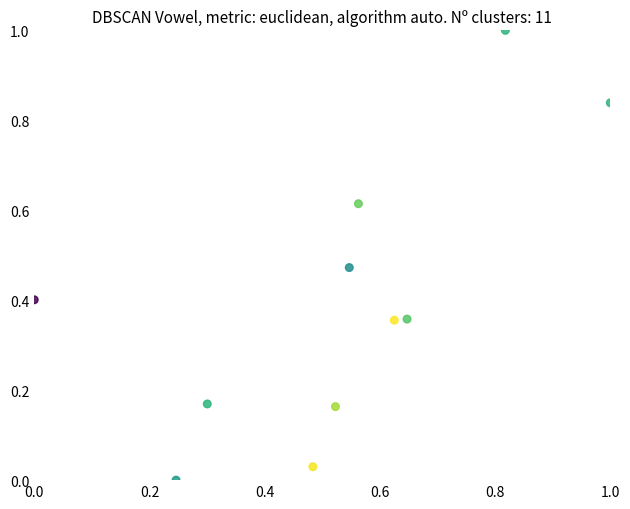

What is the range of X values (max minus min)?

1.0